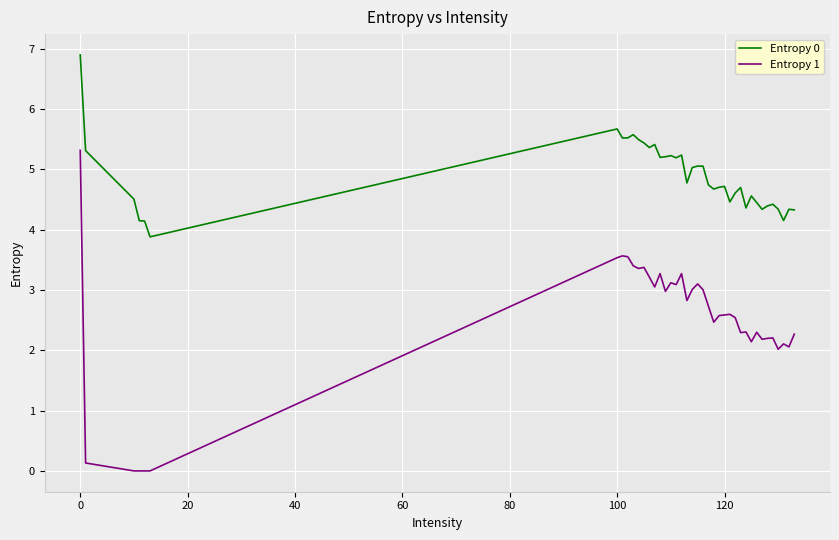

True or false: Entropy 0 and Entropy 1 cross at least once.

False